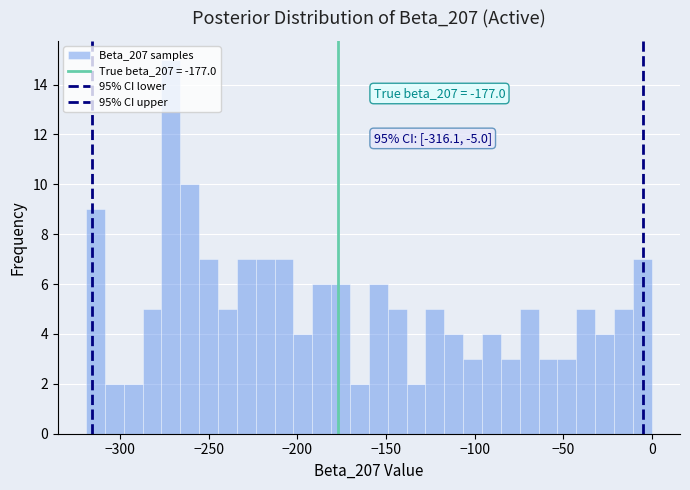

Around what value on the x-axis is the tallest bar? Give the approximate position of its centre, as read against the axis.

-270